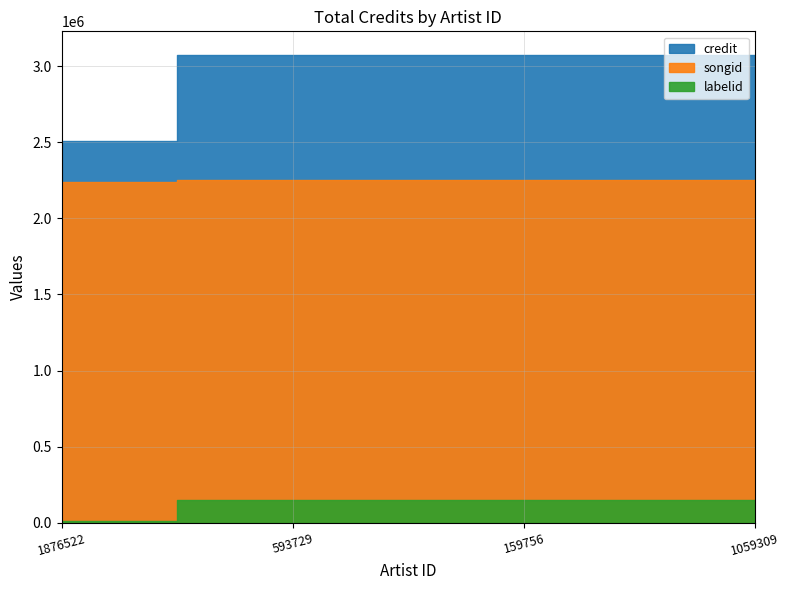

What is the difference between the credit values at 1876522 and 159756?

564550